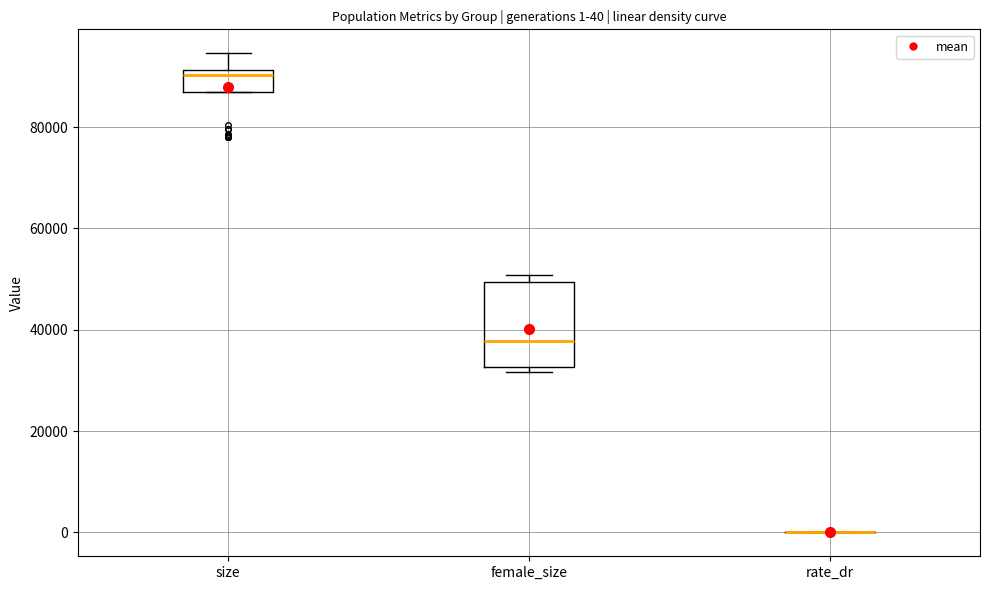

Which box is the tallest, from its lower edge to its upper edge?

female_size